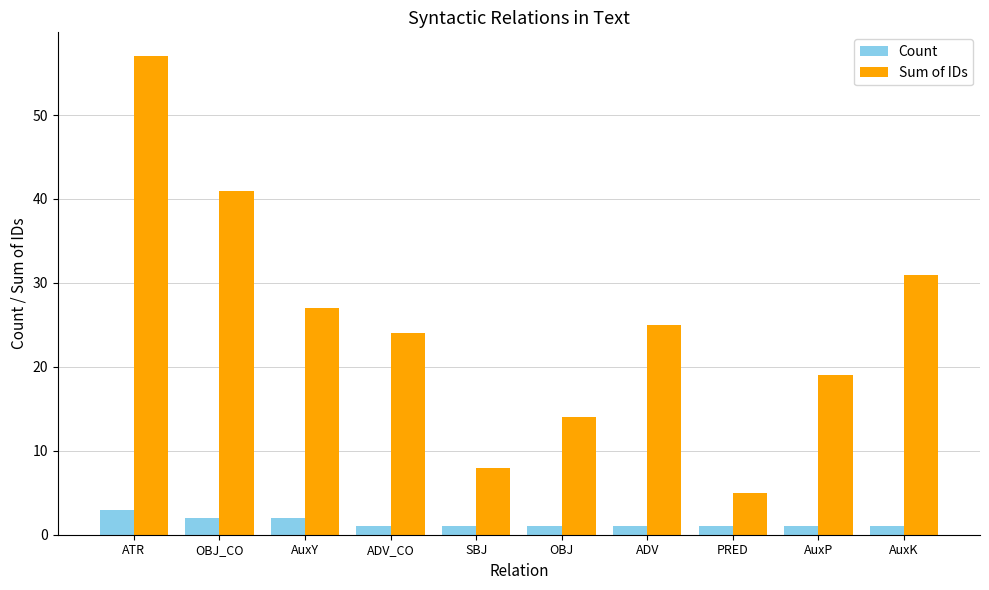

How many bars are there in each group?

2